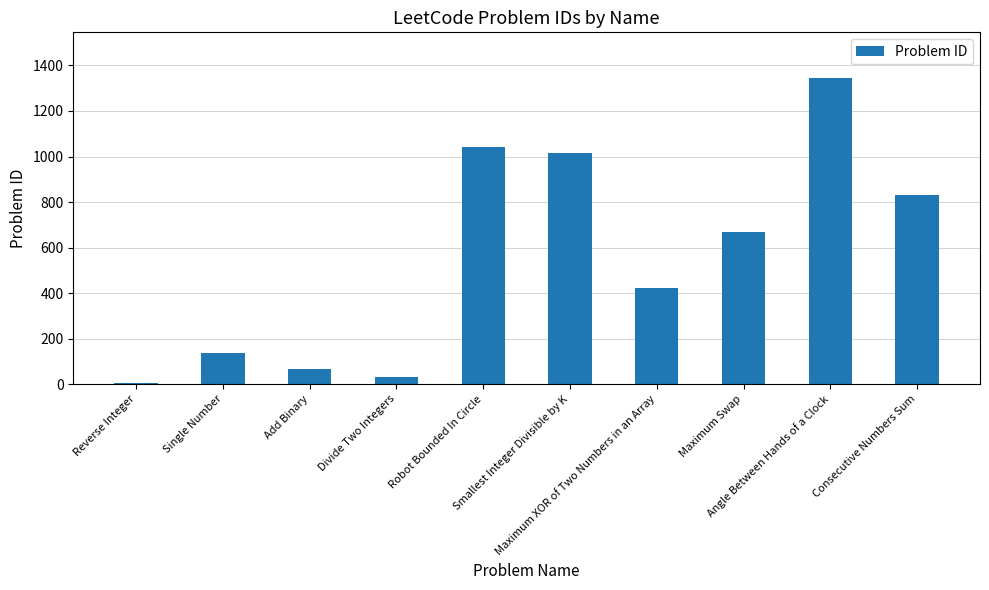

Reading left to right, what are all the values shown in this chart?

7	136	67	29	1041	1015	421	670	1344	829